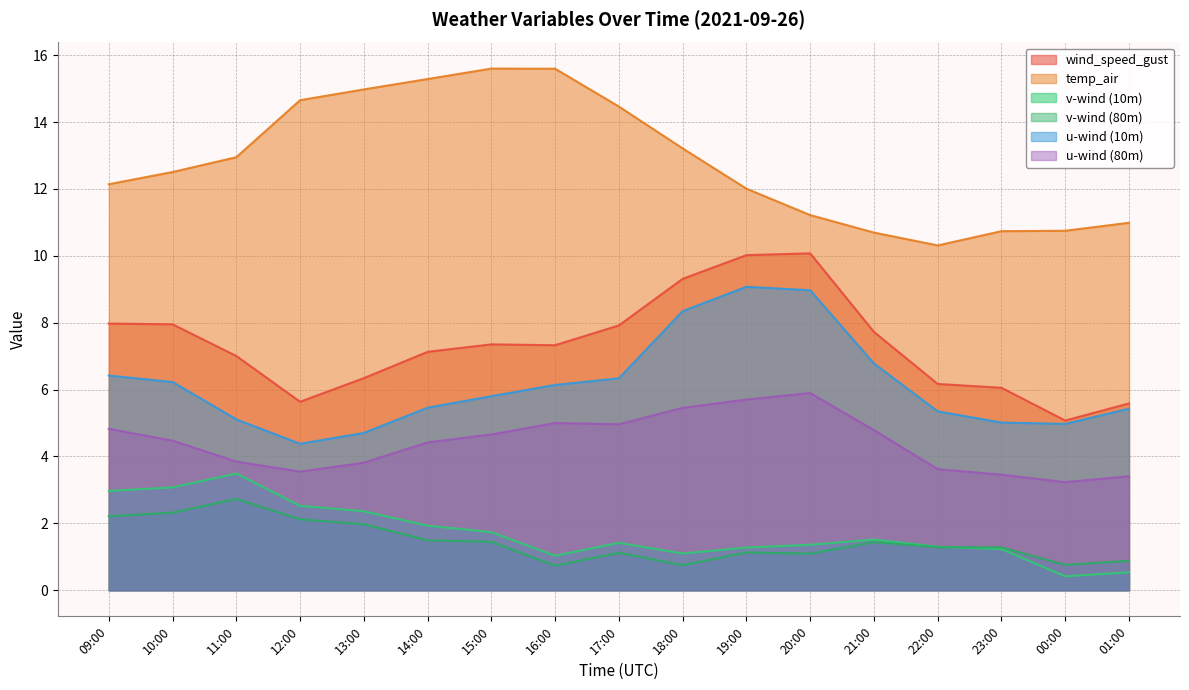

Does the chart display data point markers on the line(s)?

No